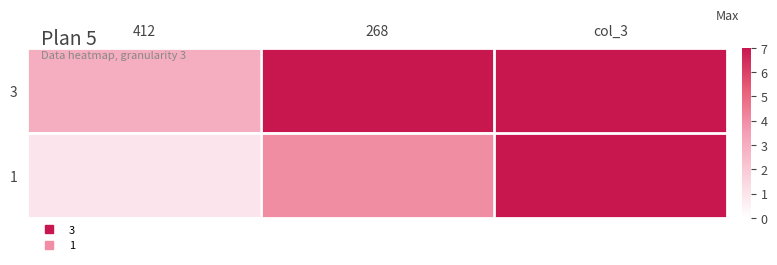

Between col_3 and 412, which is larger?

col_3